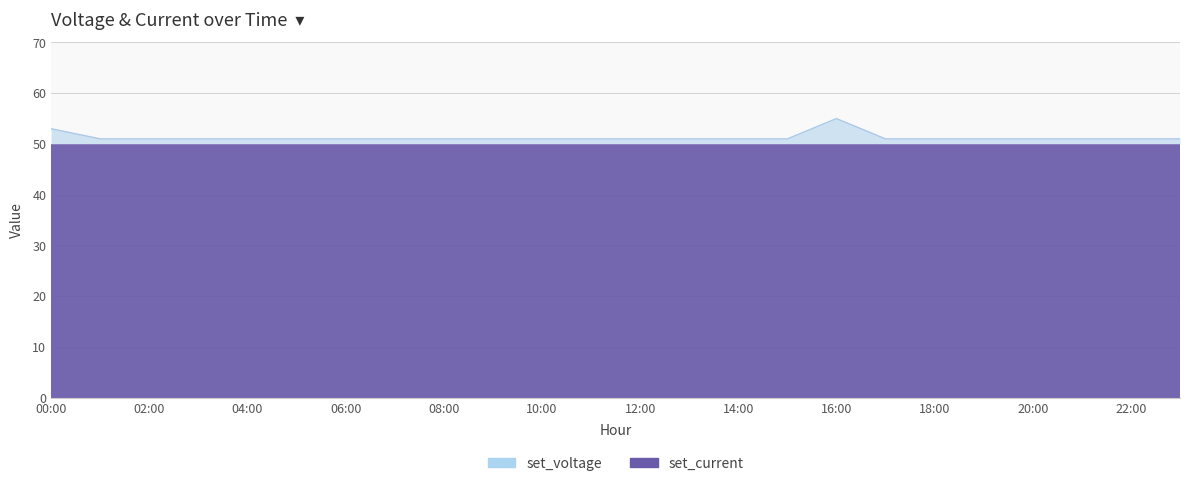

List the labels in order of value, smallest first.

01:00, 02:00, 03:00, 04:00, 05:00, 06:00, 07:00, 08:00, 09:00, 10:00, 11:00, 12:00, 13:00, 14:00, 15:00, 17:00, 18:00, 19:00, 20:00, 21:00, 22:00, 23:00, 00:00, 16:00